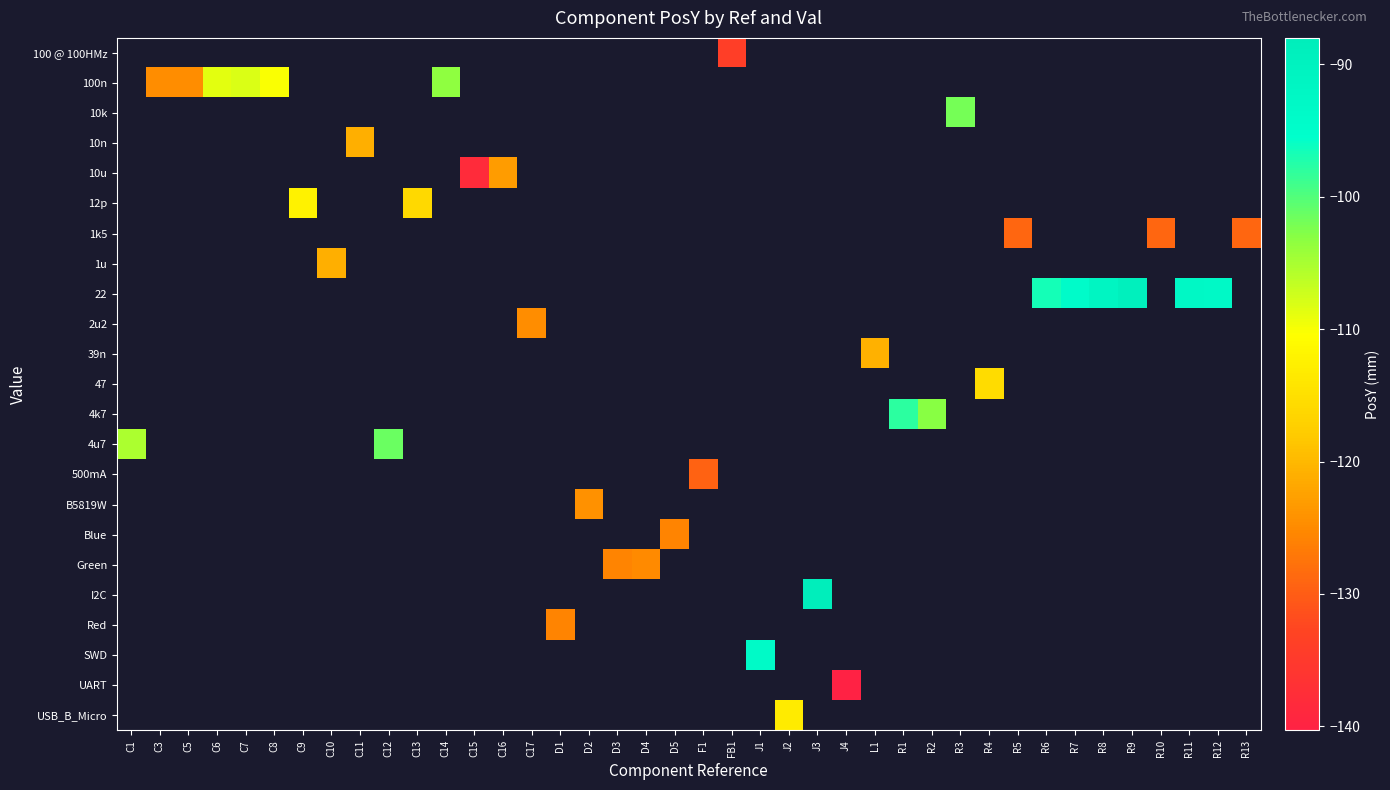

How many values in the 500mA series are below -129?

1